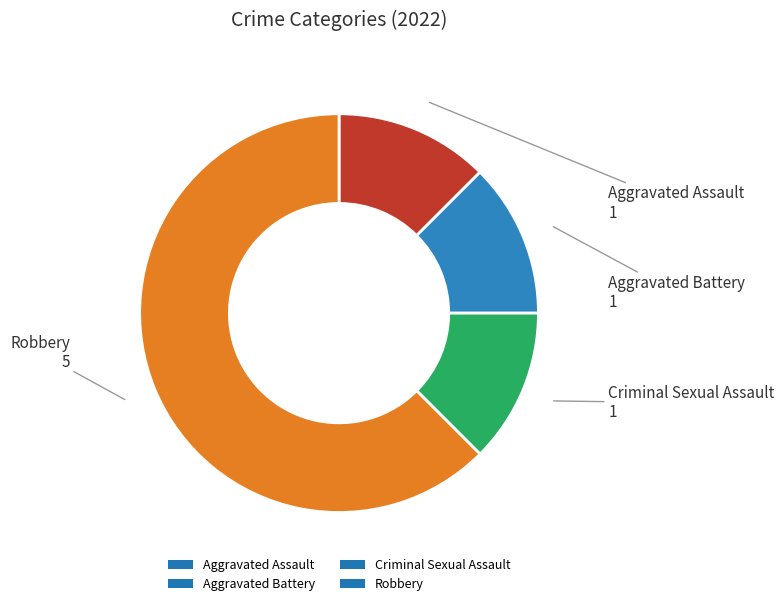

What is the ratio of the value at Aggravated Battery to the value at Criminal Sexual Assault?

1.0